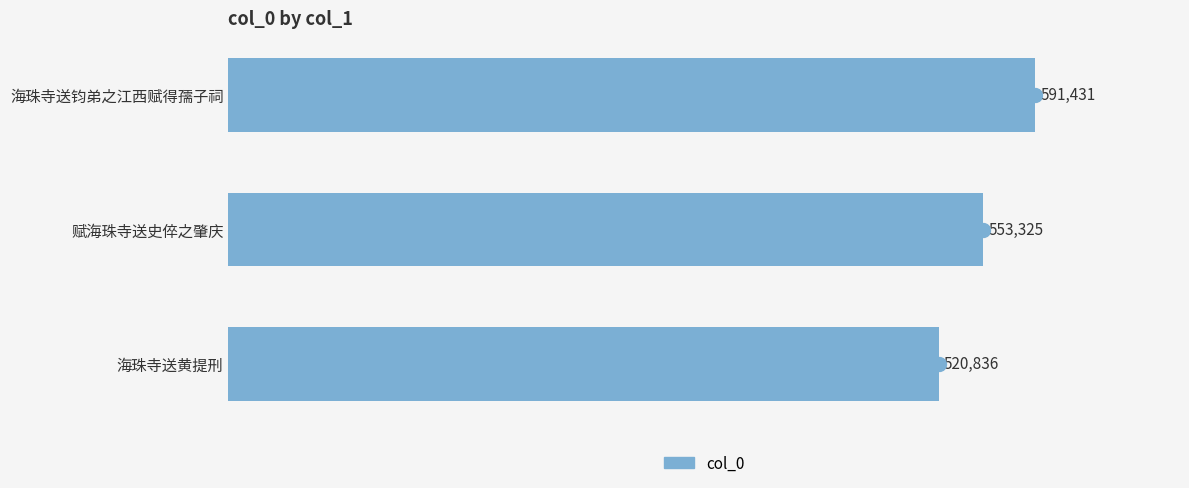

Are the bars grouped side by side (vs. stacked)?

No